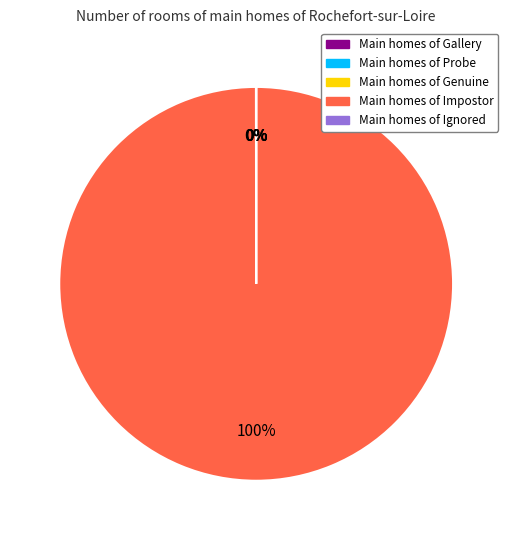

Does any single category account for the majority?

Yes